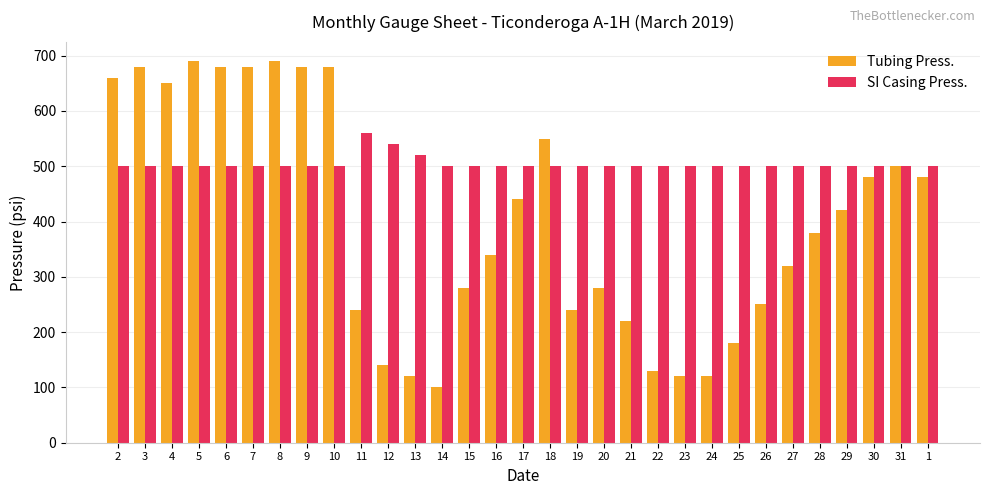

Rank the series by their average value, from highest to lowest.

SI Casing Press., Tubing Press.